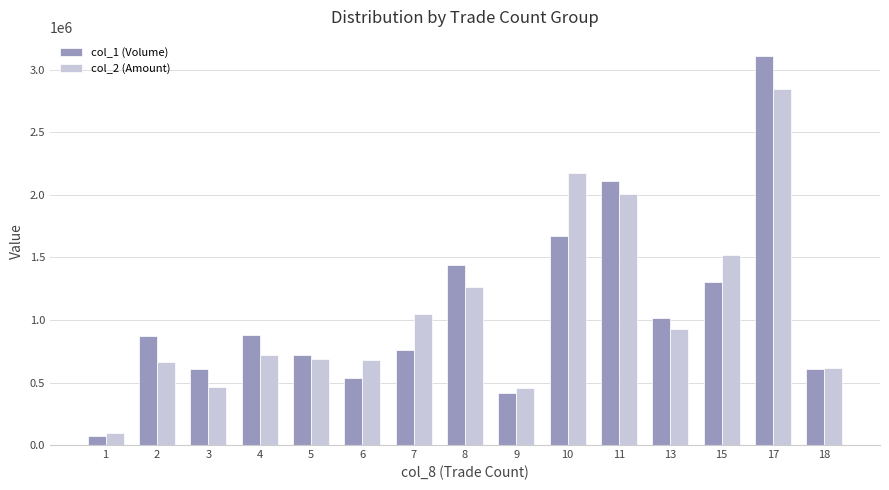

Read the col_2 (Amount) value at 15, to the nearest 10.

1520000